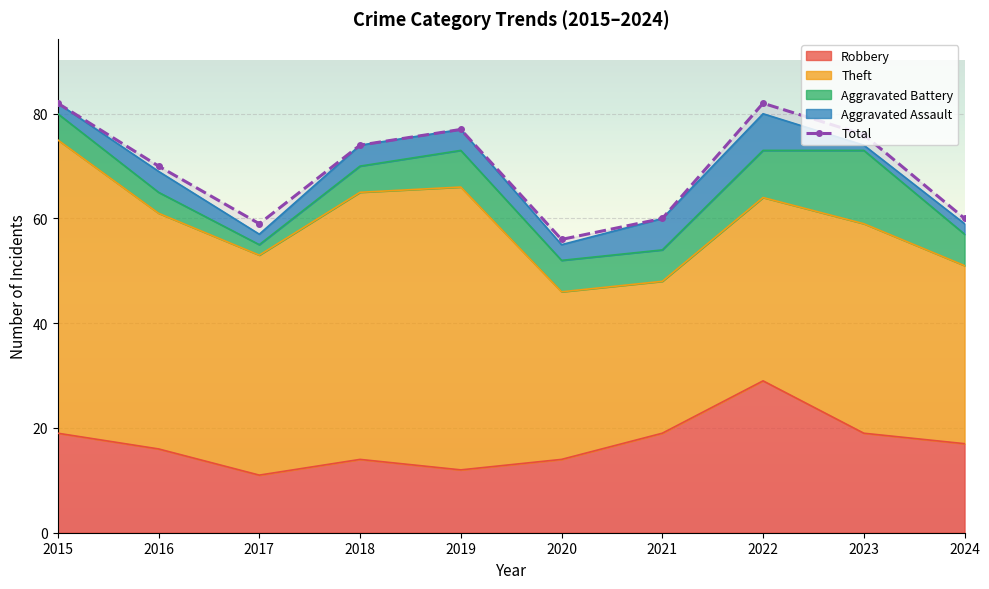

What is the value of the 10th point from the left?

60